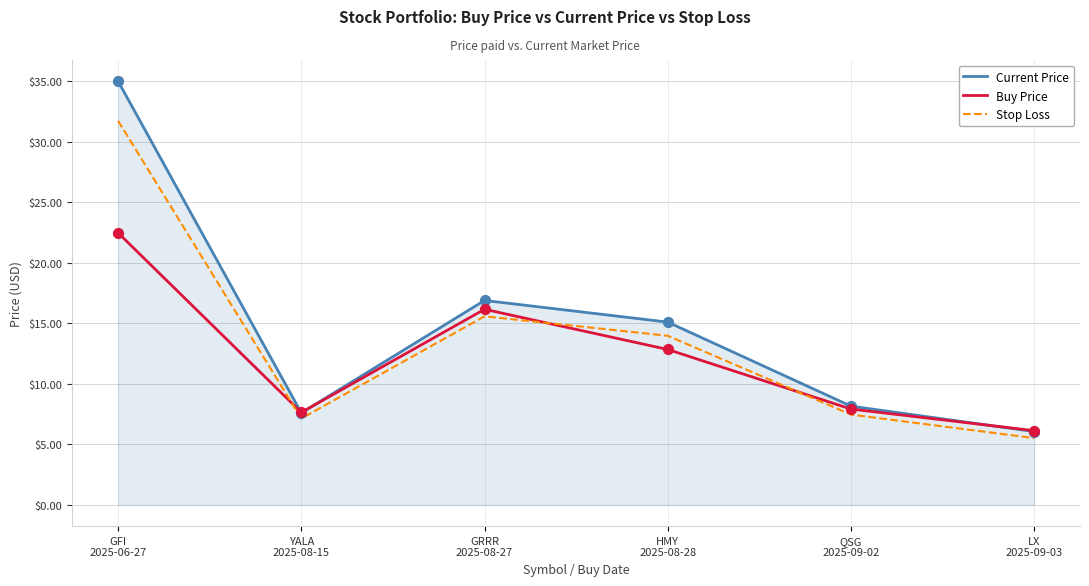

What are all the series names shown in the legend?

Current Price, Buy Price, Stop Loss